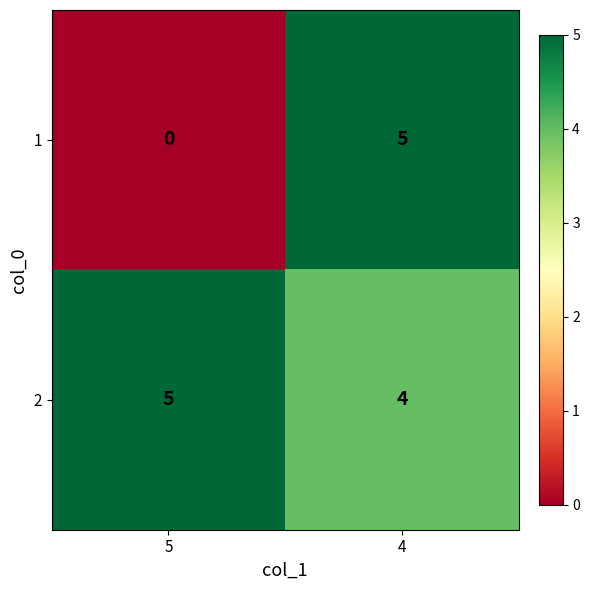

Which series has the widest spread of values?

1